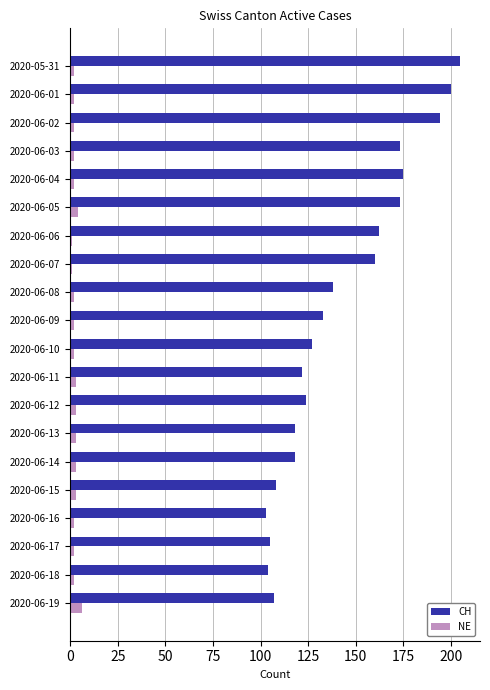

Which series has the largest range (max minus min)?

CH